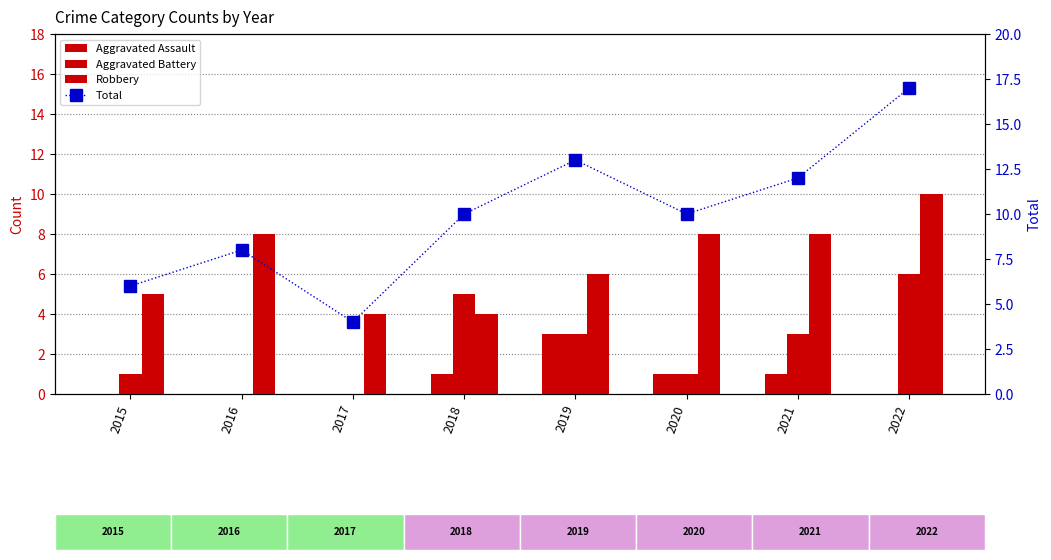

Which category has the highest value in the Aggravated Assault series?

2019